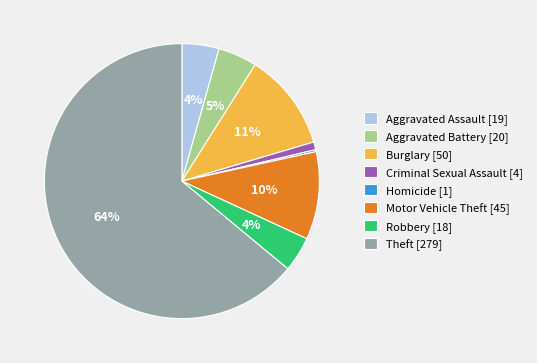

The Aggravated Battery [20] slice represents 5% of the pie. True or false?

True